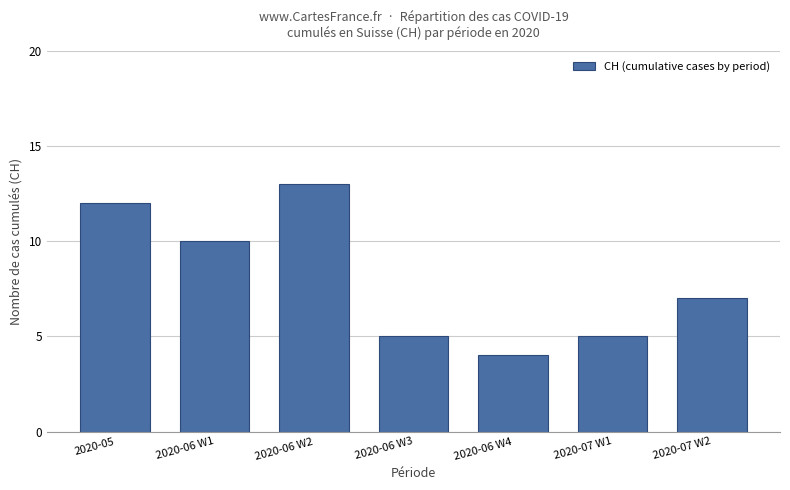

Read the value at 2020-05.

12